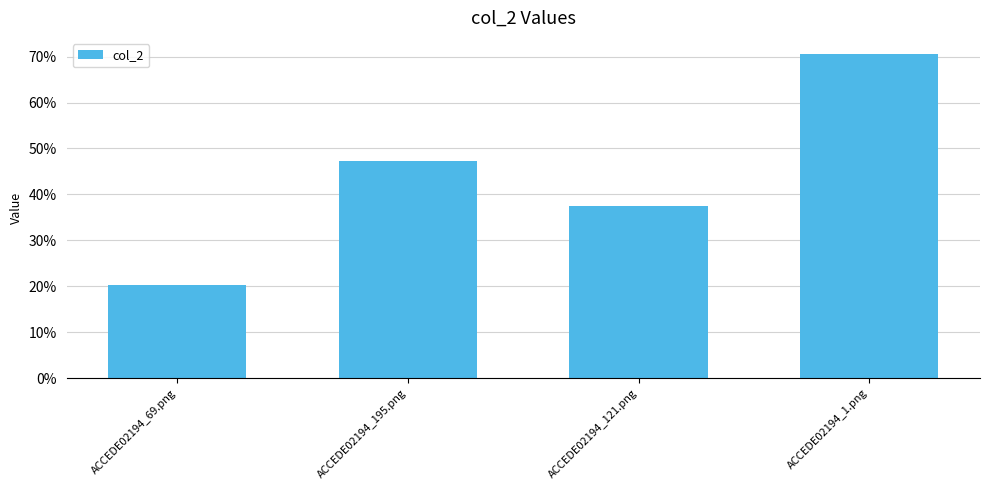

List the labels in order of value, smallest first.

ACCEDE02194_69.png, ACCEDE02194_121.png, ACCEDE02194_195.png, ACCEDE02194_1.png